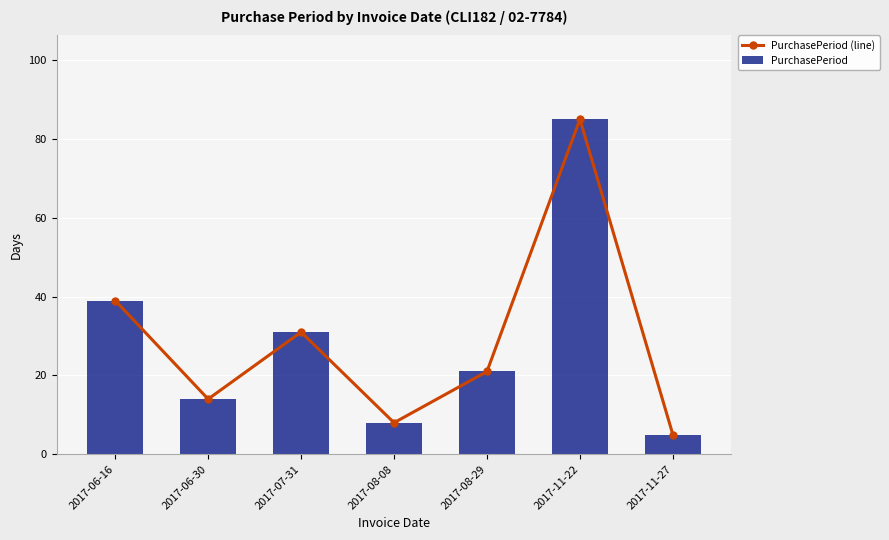

Which category has the highest value in the PurchasePeriod (line) series?

2017-11-22